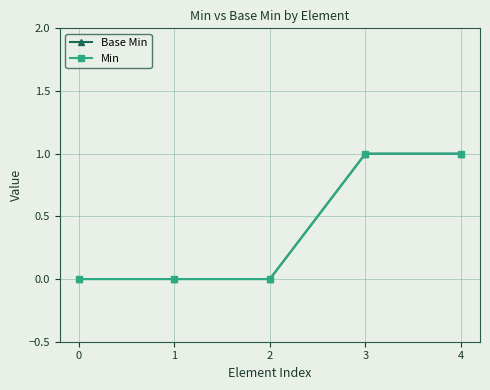

What is the sum of the Min values at 4 and 0?

1